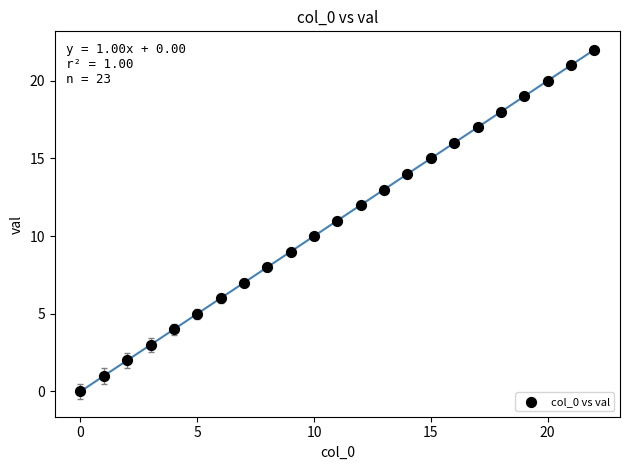

What is the range of Y values (max minus min)?

22